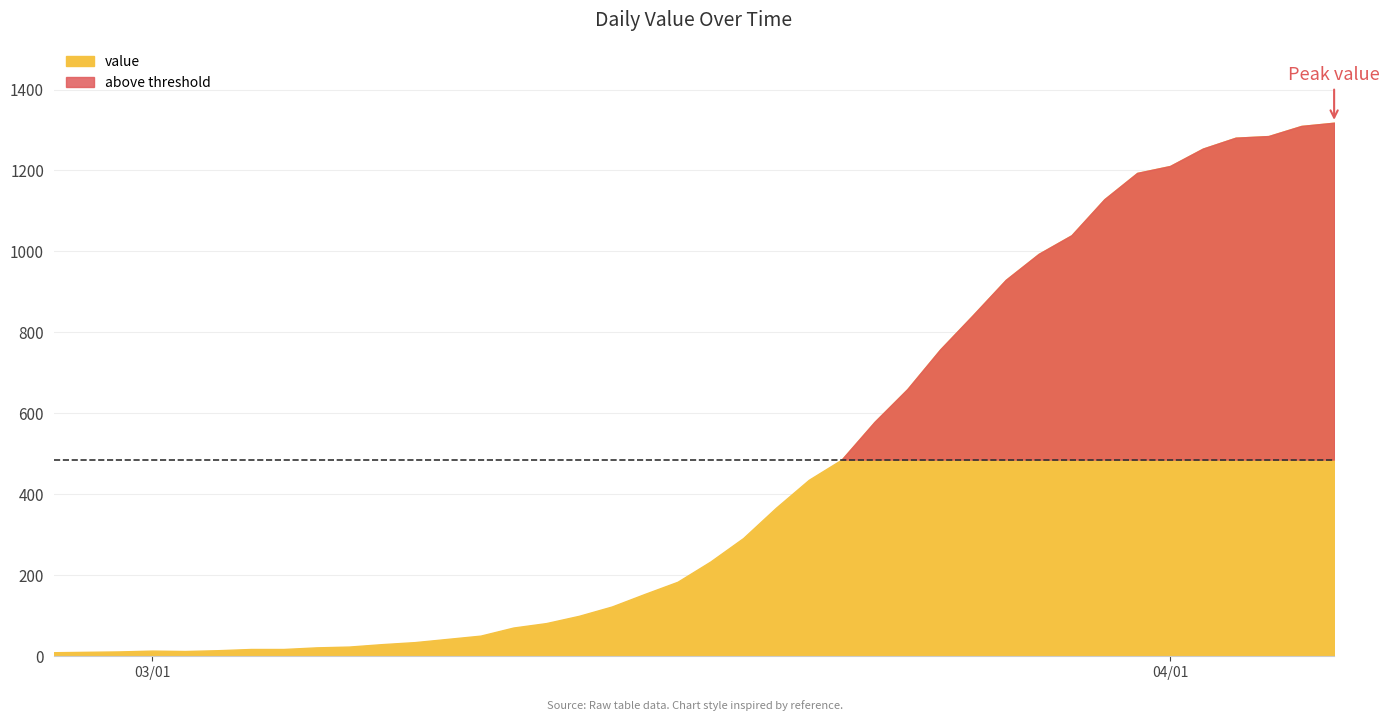

Count the number of categories in the chart.

40